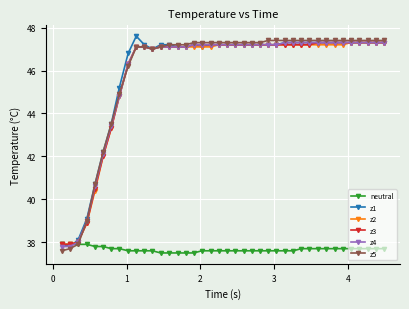

What is the value of the z5 point at the 35th from the left?

47.4